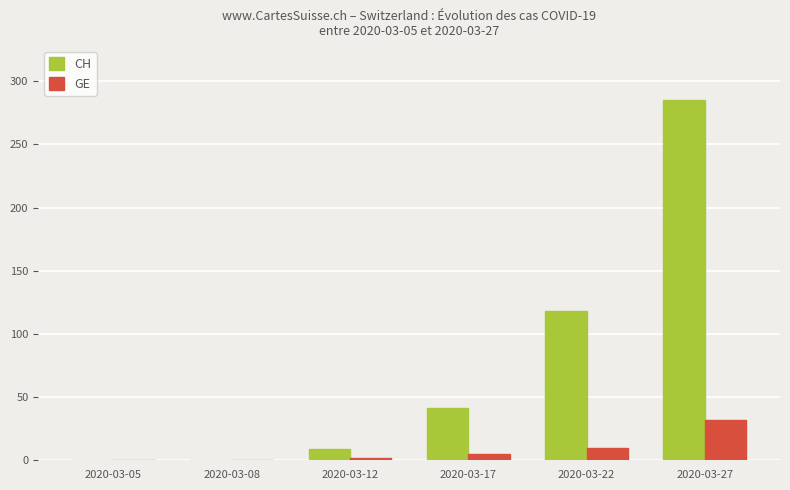

Is the value of CH at 2020-03-17 greater than the value of GE at 2020-03-05?

Yes